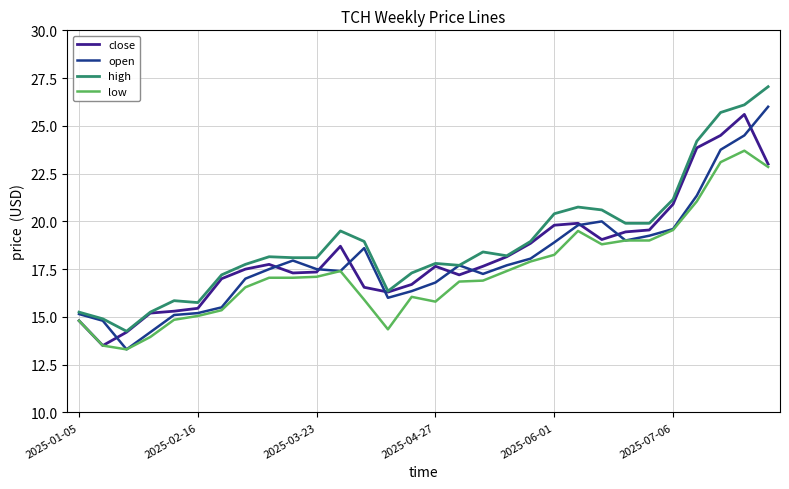

What is the lowest value of the low series?

13.3